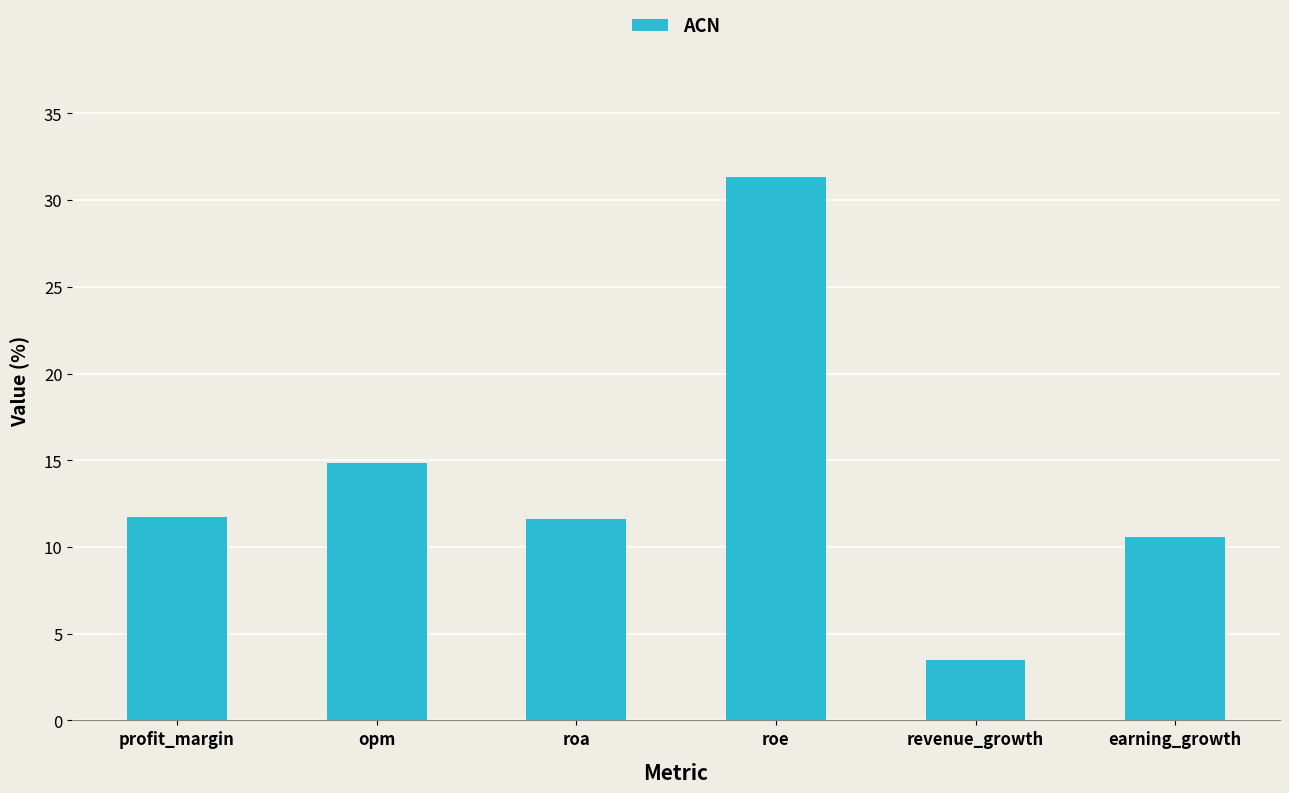

Which label corresponds to the smallest value in the chart?

revenue_growth